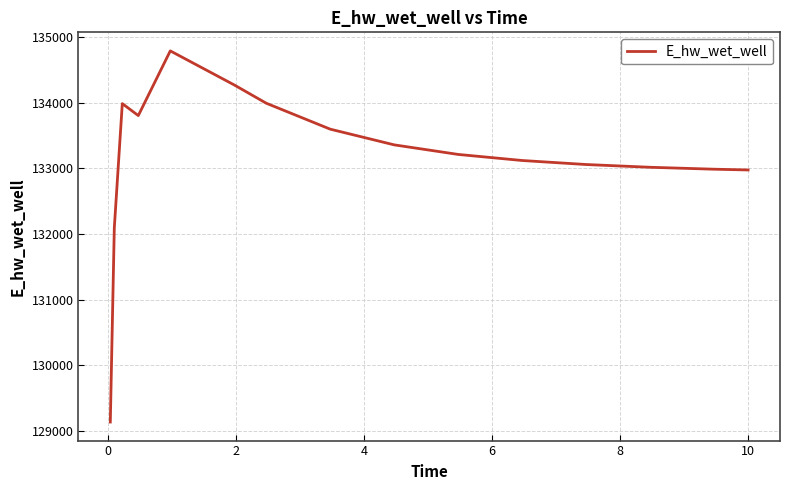

What is the maximum value shown in the chart?

134788.8